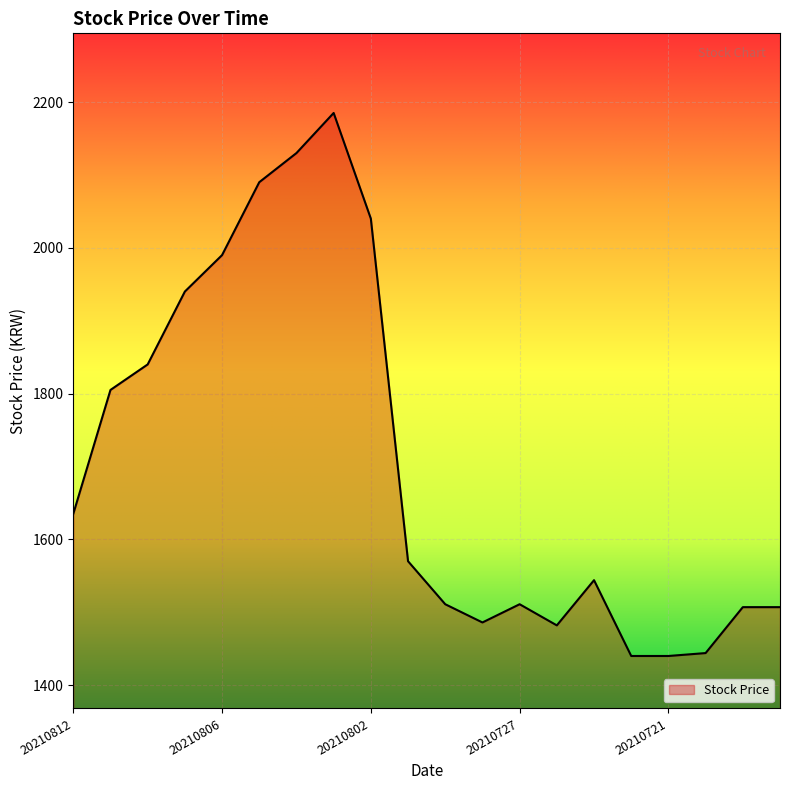

What is the difference between the maximum and minimum values?

745